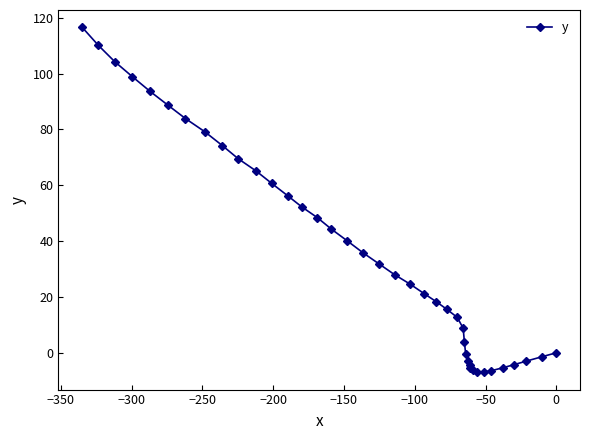

What is the greatest value displayed?

116.6